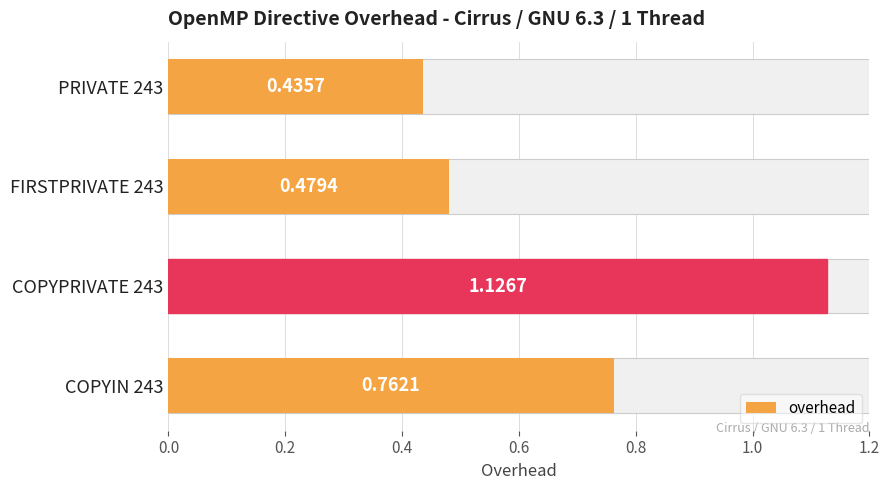

What is the value of the 3rd bar from the left?

1.1